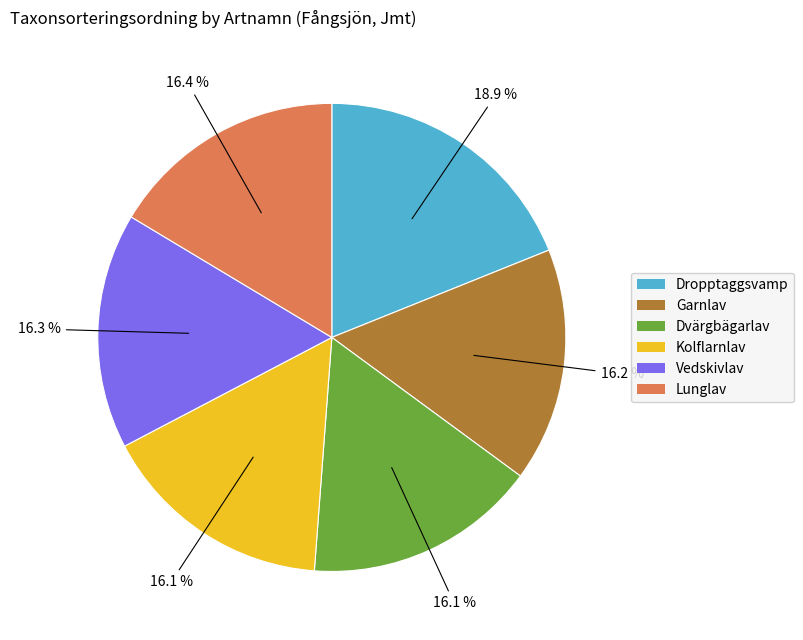

Is it true that Dropptaggsvamp is 19% of the pie?

True